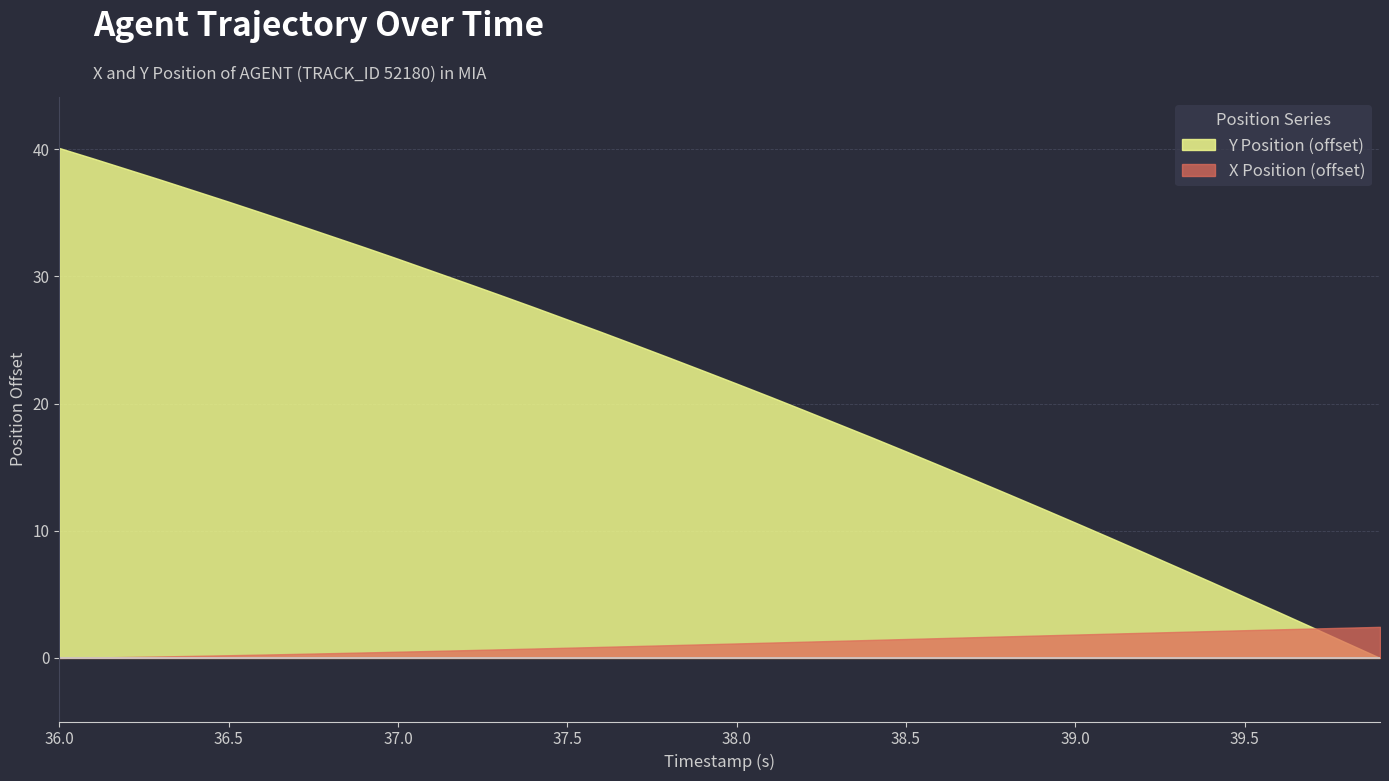

What is the minimum value for TIMESTAMP?

36.0